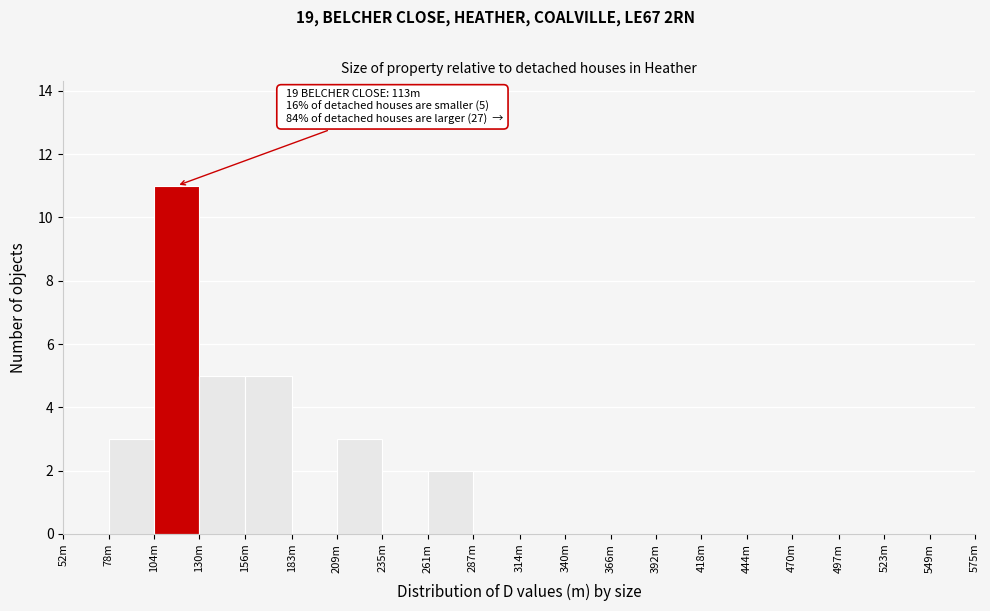

Reading right to left, what are all the values shown in this chart?

549m=0	523m=0	497m=0	470m=0	444m=0	418m=0	392m=0	366m=0	340m=0	314m=0	287m=0	261m=2	235m=0	209m=3	183m=0	156m=5	130m=5	104m=11	78m=3	52m=0